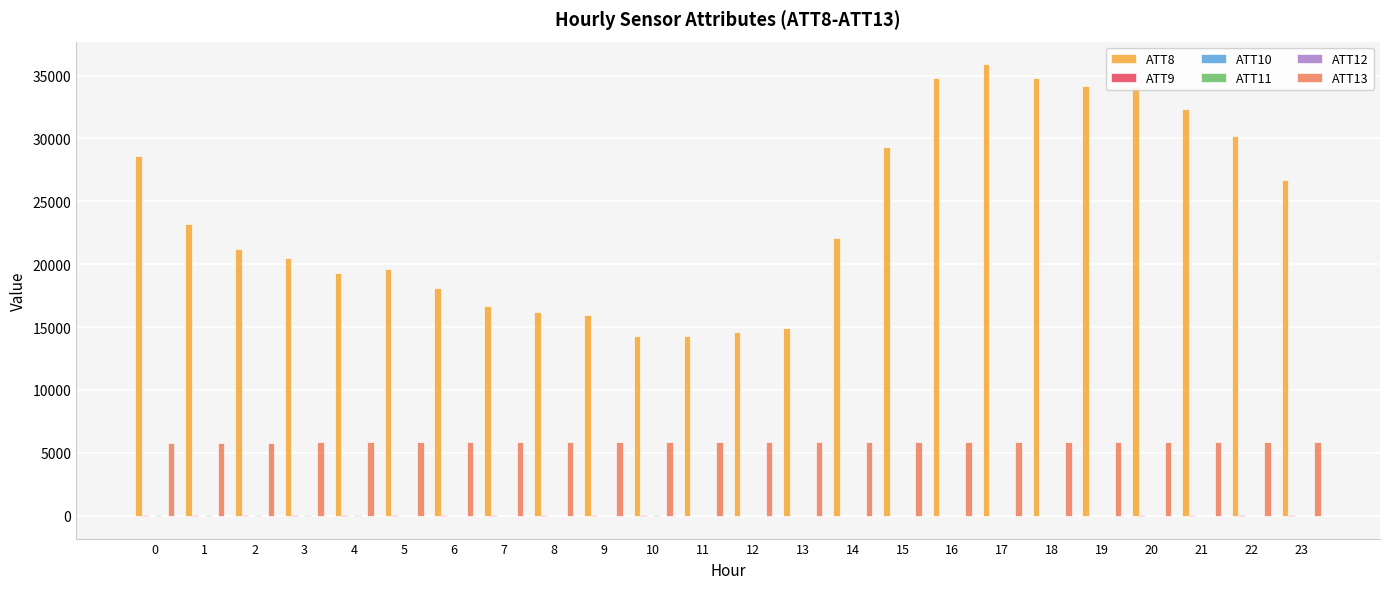

Read the ATT8 value at 8.

16200.0